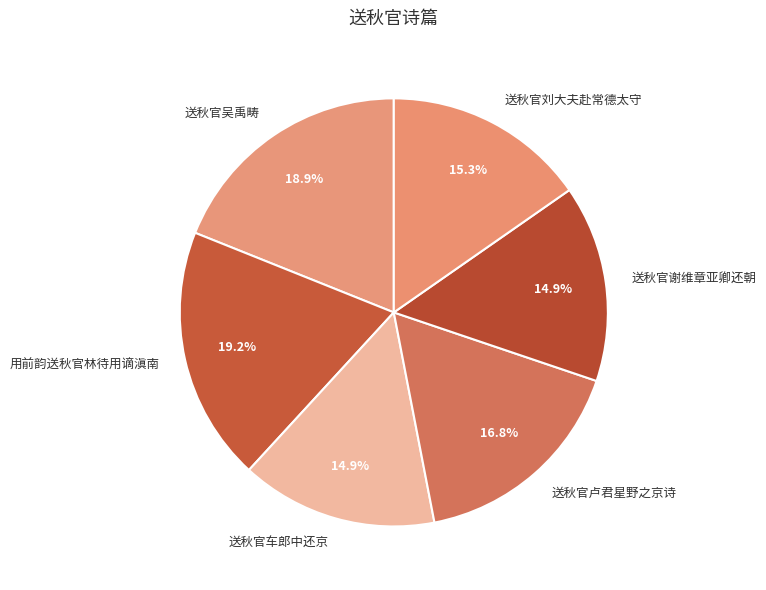

Combined, do 用前韵送秋官林待用谪滇南 and 送秋官车郎中还京 account for over 50%?

No